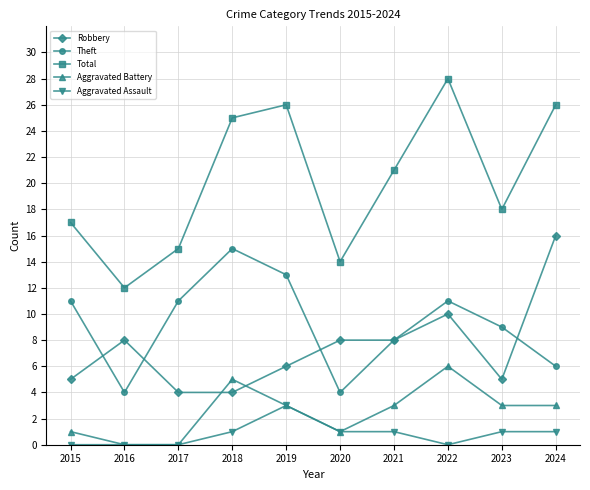

True or false: Theft has more than 1 points higher than both neighbors.

True